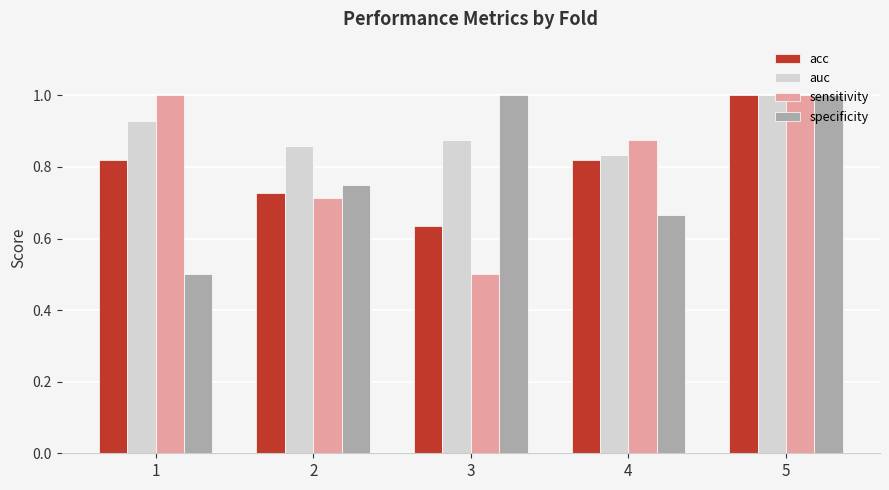

Which series has the largest total across all categories?

auc